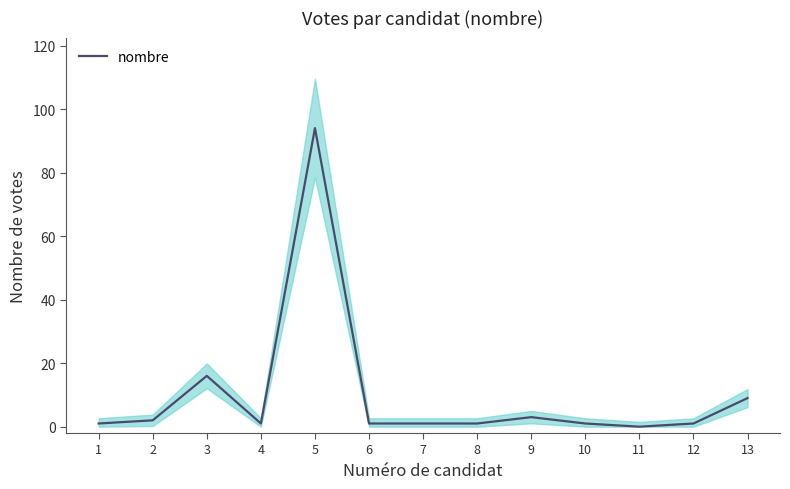

Rank the categories by value from lowest to highest.

11, 1, 4, 6, 7, 8, 10, 12, 2, 9, 13, 3, 5